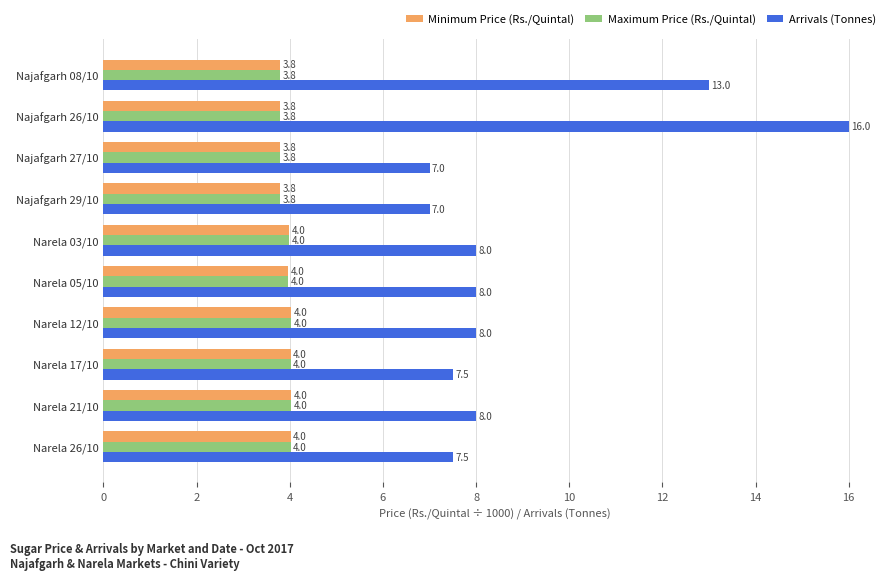

At which category is the sum across all series the highest?

Najafgarh 26/10